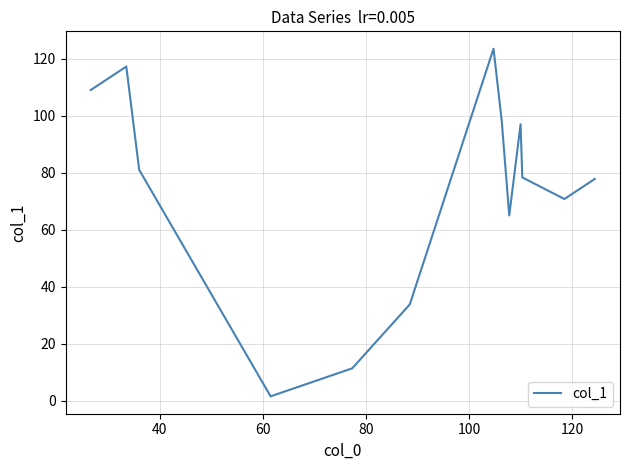

What is the difference between the maximum and minimum values?

122.0